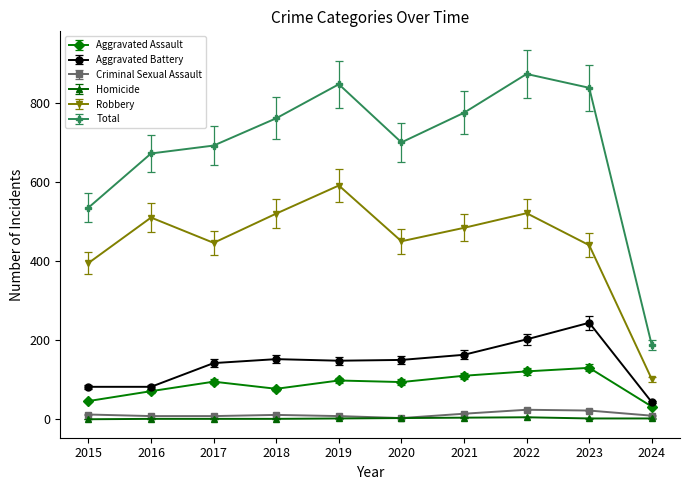

At how many categories does at least one series exceed 212?

9